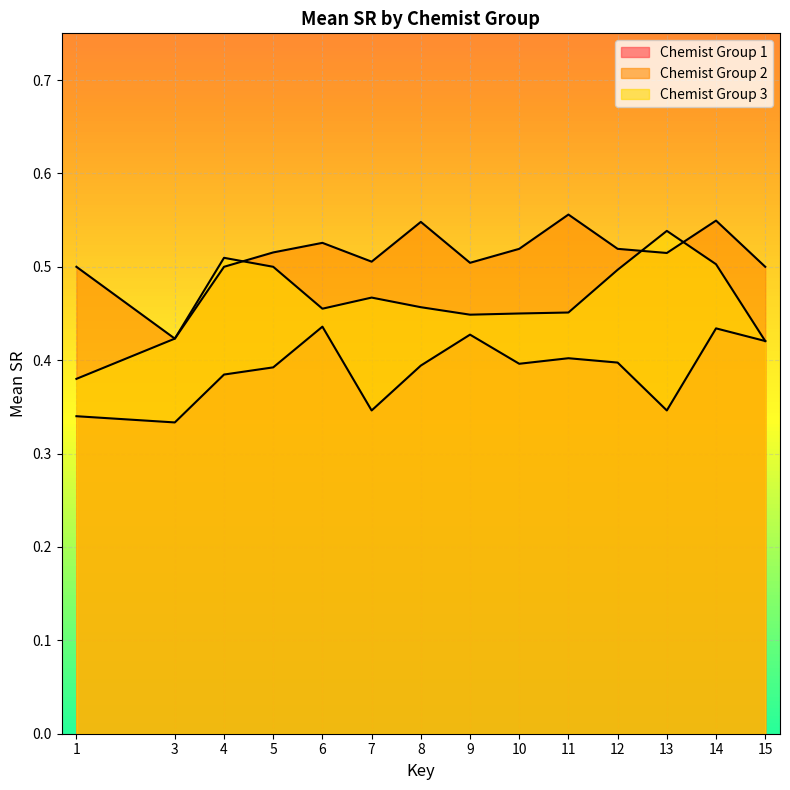

Between 11 and 12, which series saw the biggest shift?

Chemist Group 3